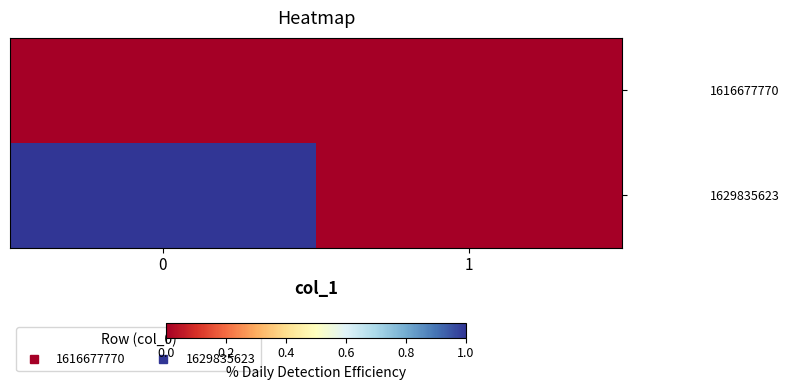

At 1, list the series in order from smallest to largest.

1616677770, 1629835623